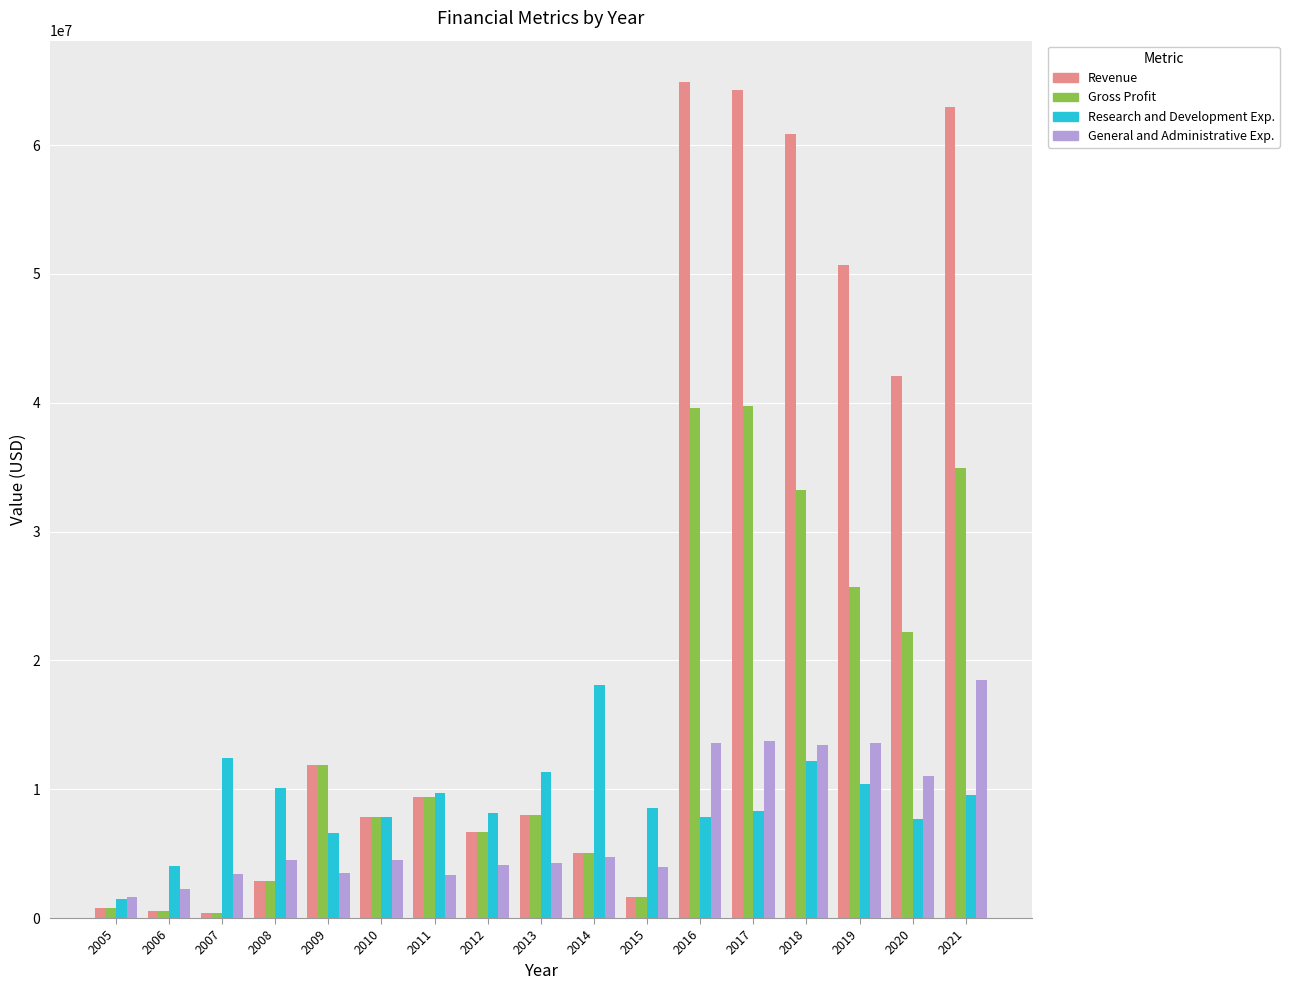

What is the approximate value of Gross Profit at 2020?

22242000